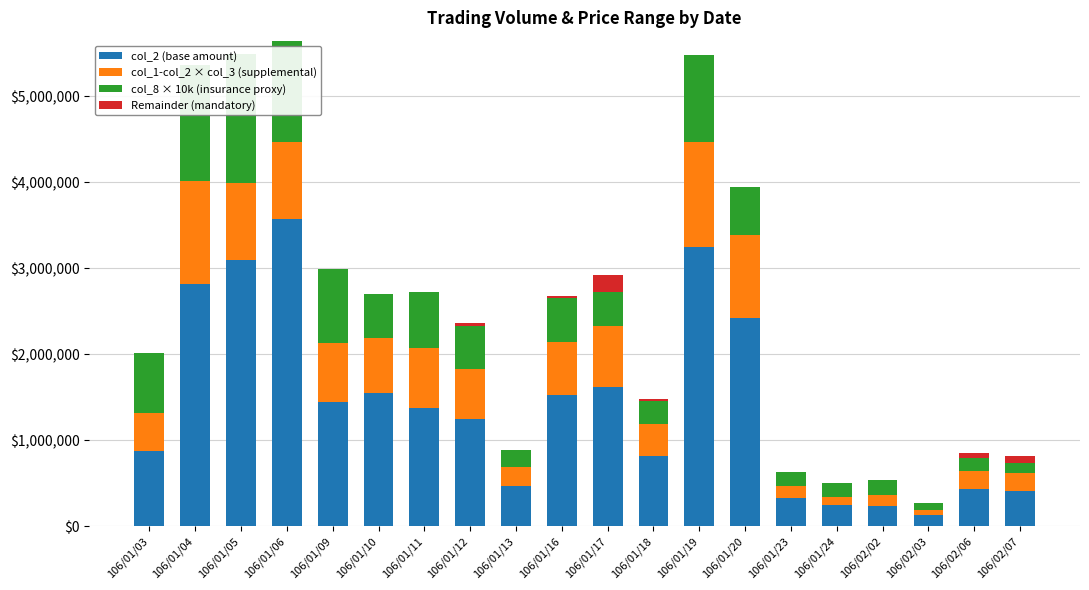

At 106/01/05, list the series in order from largest to smallest.

col_2 (base amount), col_8 × 10k (insurance proxy), col_1-col_2 × col_3 (supplemental), Remainder (mandatory)